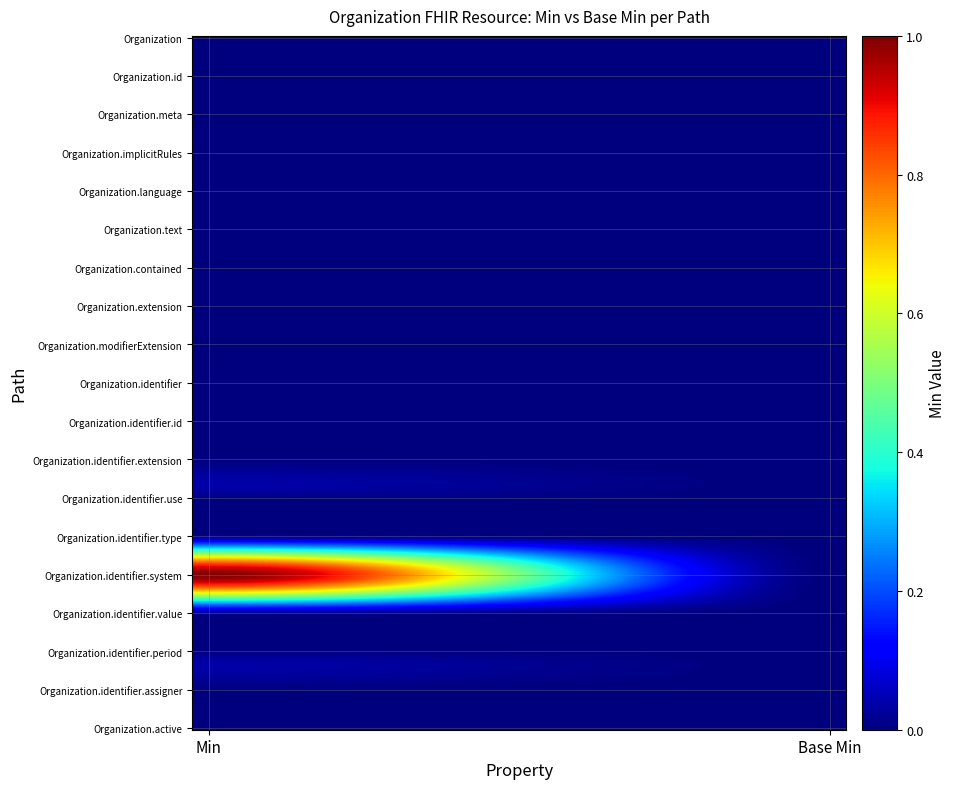

Count the number of data series in this chart.

19